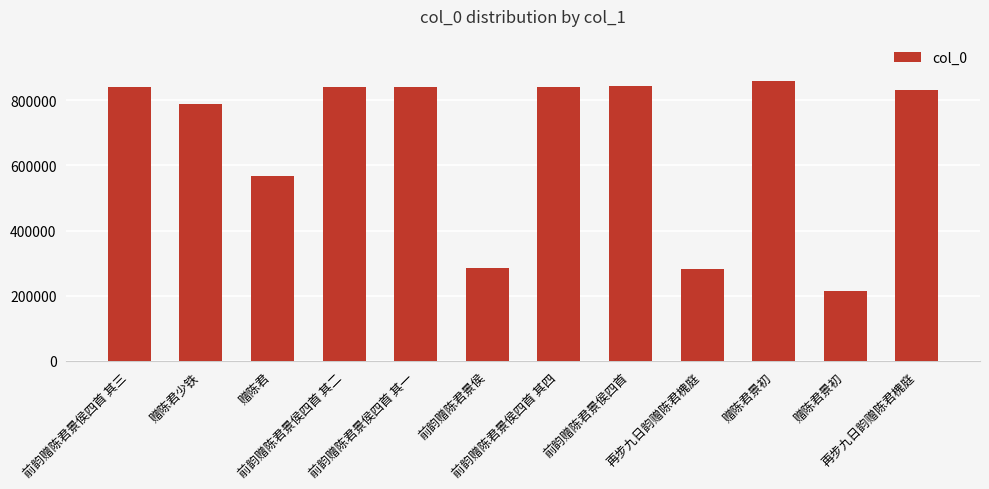

At which label is the value closest to 536722?

赠陈君